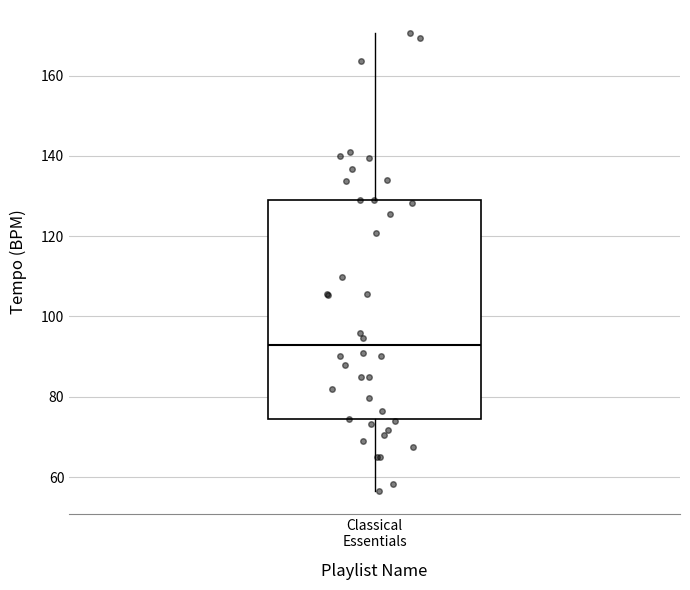

Transcribe this box plot: give where the median line is, the range the box spans, and where the two whiskers end, as read against the y-axis. The values are not printed on the chart, so give them approximately, as read against the axis.

median 92, box 74 to 130, whiskers 56 to 170